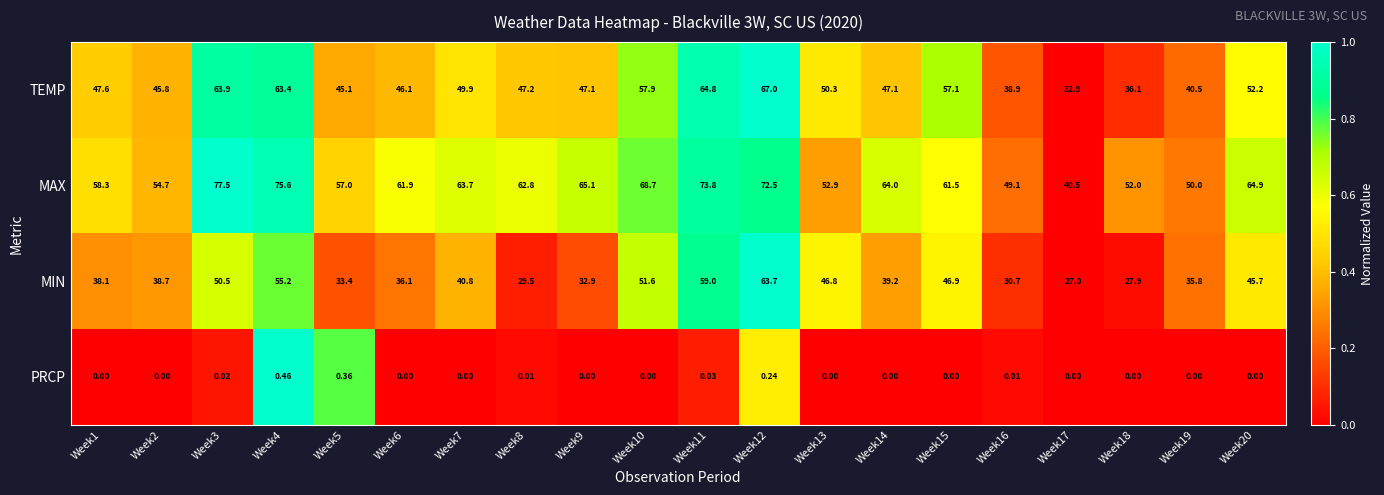

Rank the series at Week13 from lowest to highest value.

PRCP, MIN, TEMP, MAX